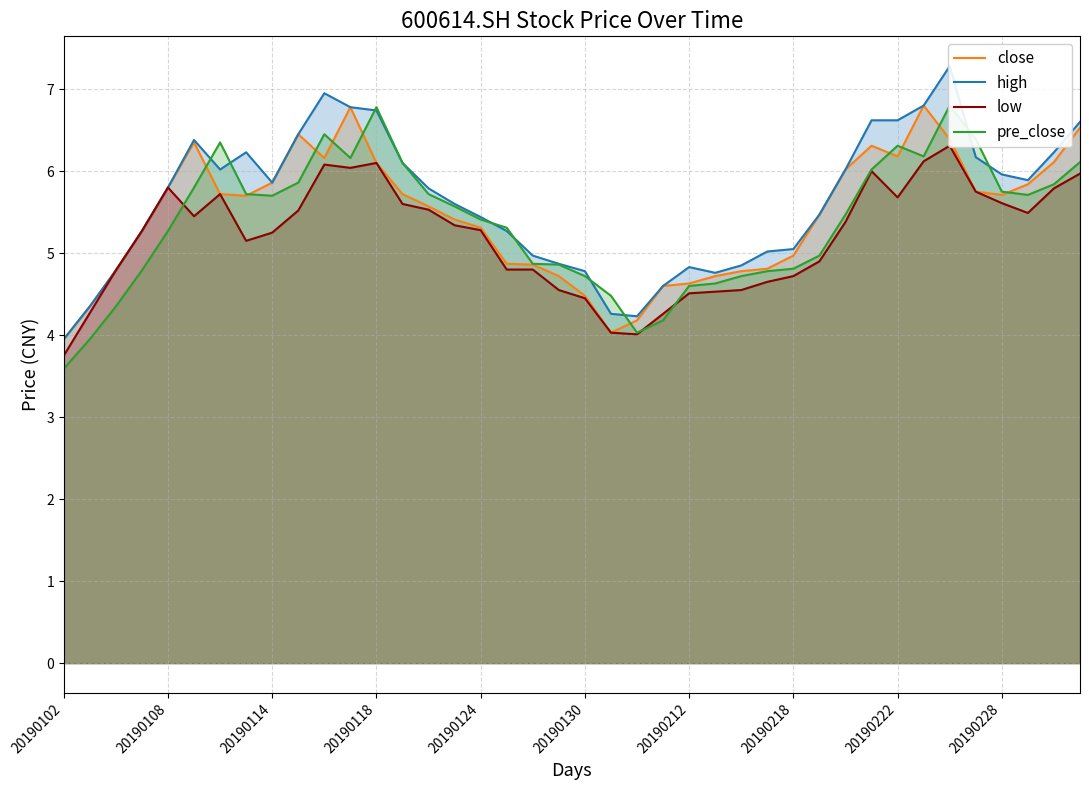

What is the lowest value of the close series?

4.0